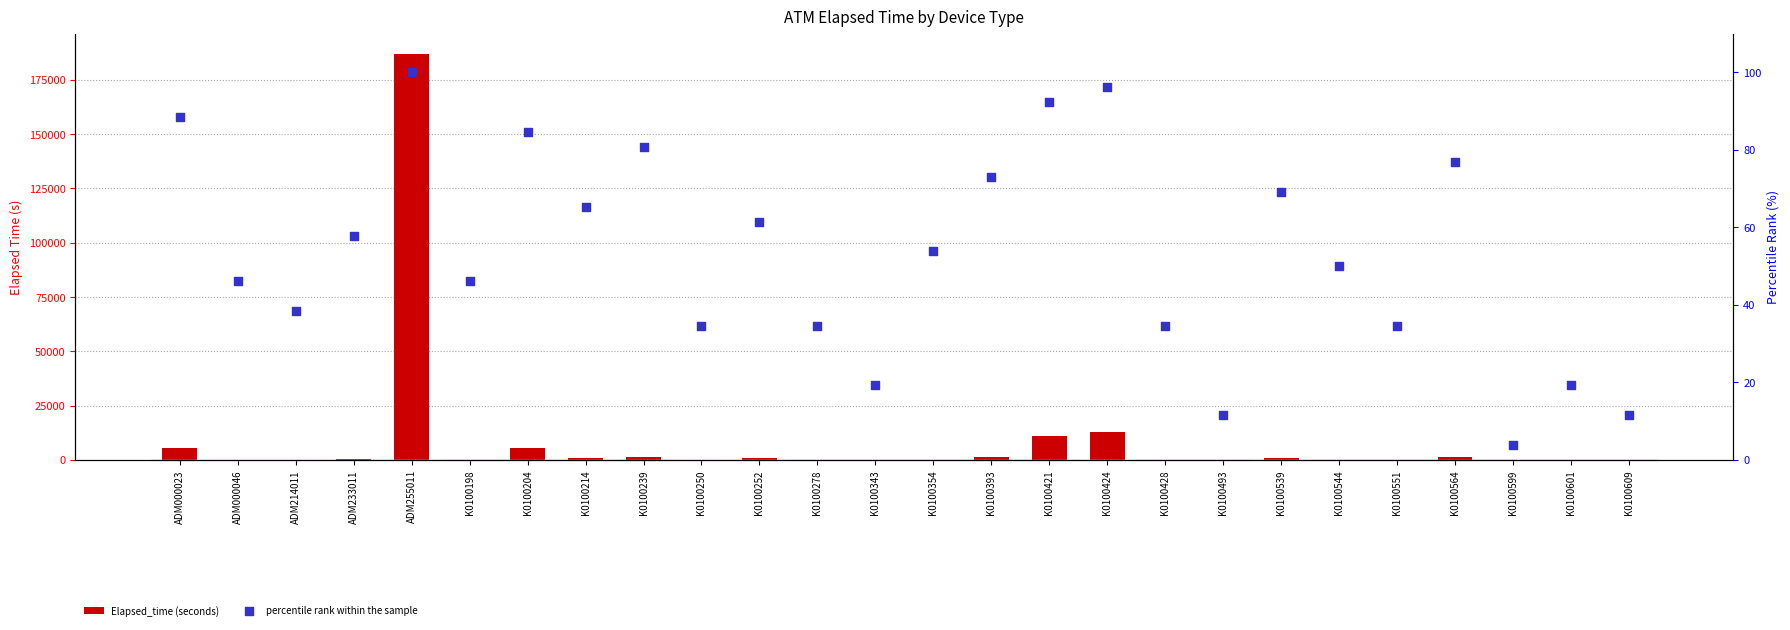

Which series reaches the maximum Y coordinate?

Elapsed_time (seconds)